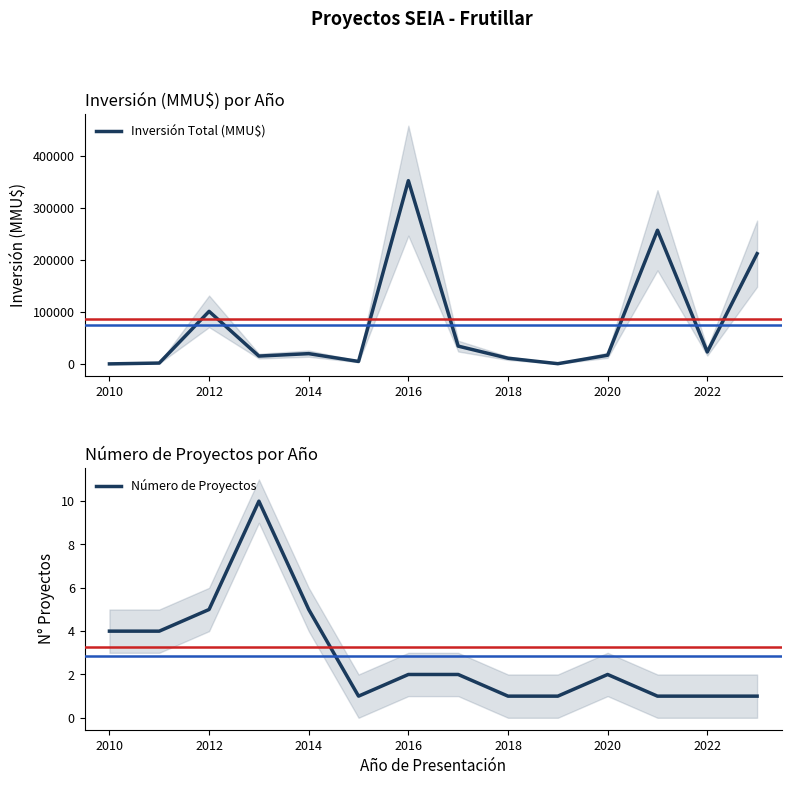

What is the maximum value for Inversión Total (MMU$)?

352250